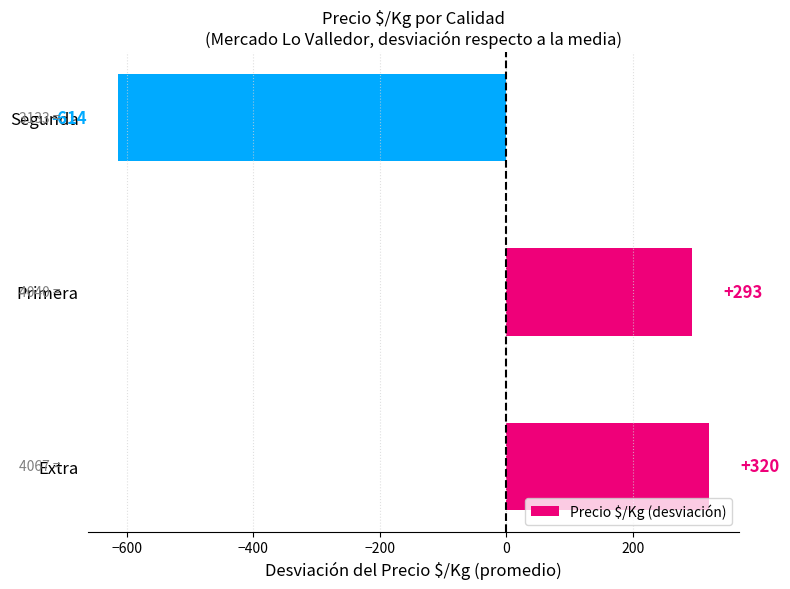

What is the change in value from Extra to Segunda?

-934.0